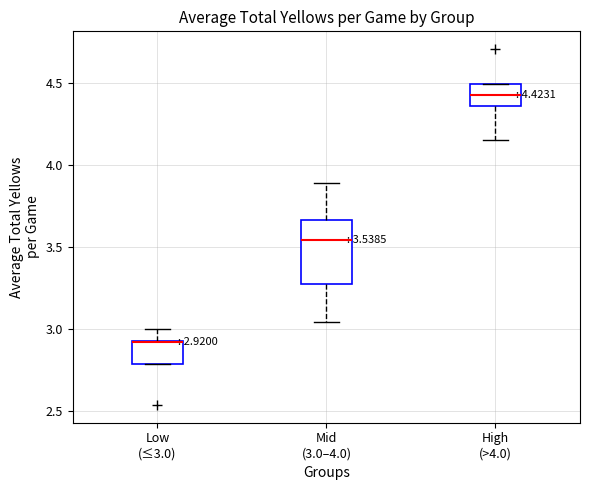

Comparing the boxes themselves (not the whiskers), which one is the tallest?

Mid (3.0–4.0)